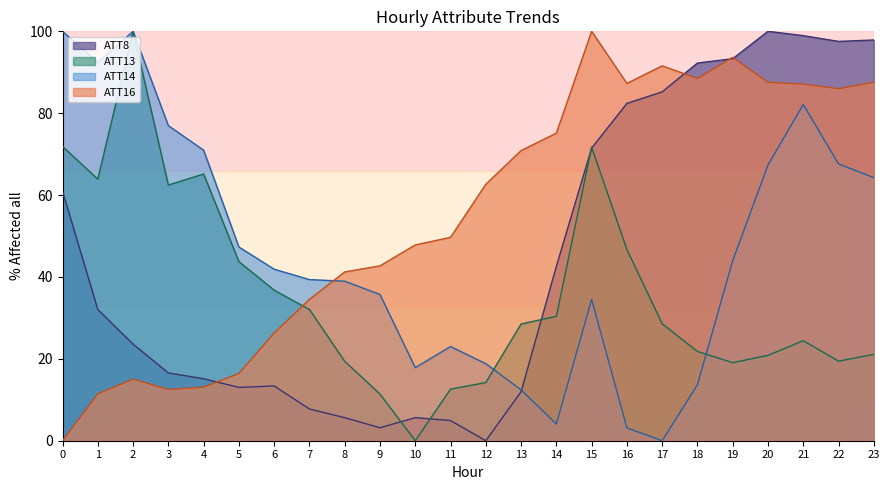

Which series has the largest total across all categories?

ATT16